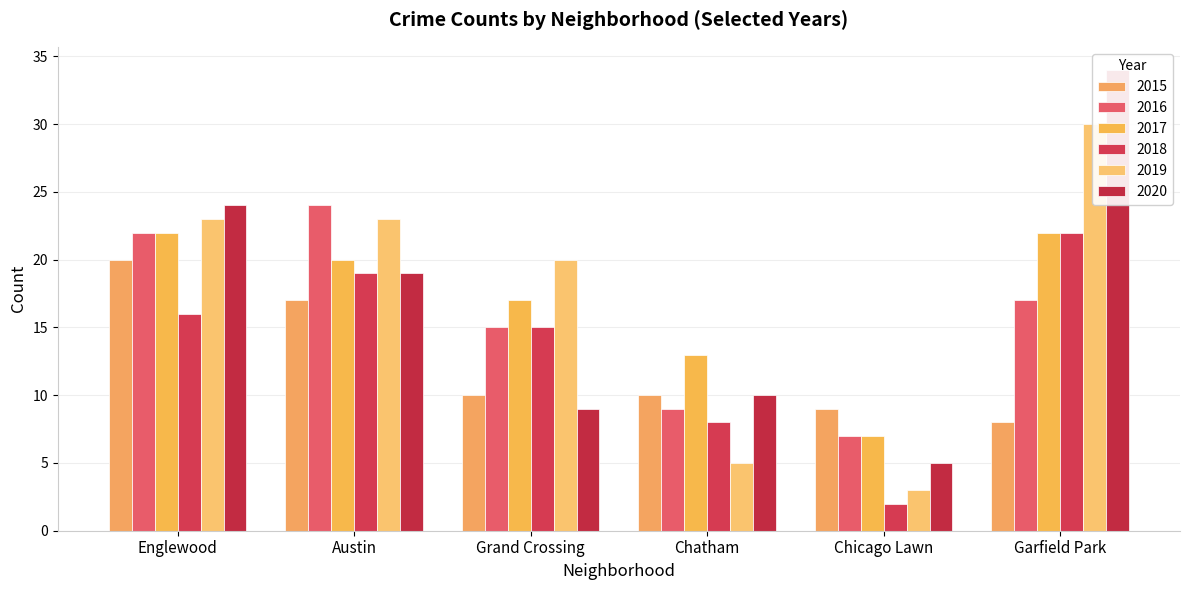

Where is 2015 nearest to the value 14?

Austin